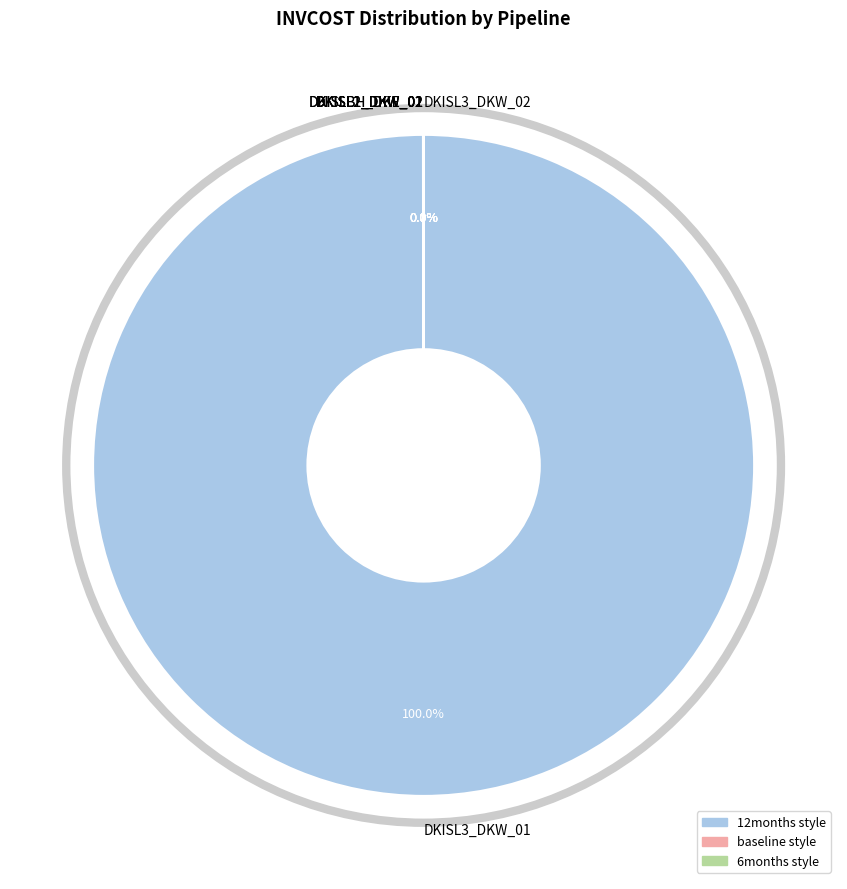

Which slice represents more than half of the pie?

DKISL3_DKW_01